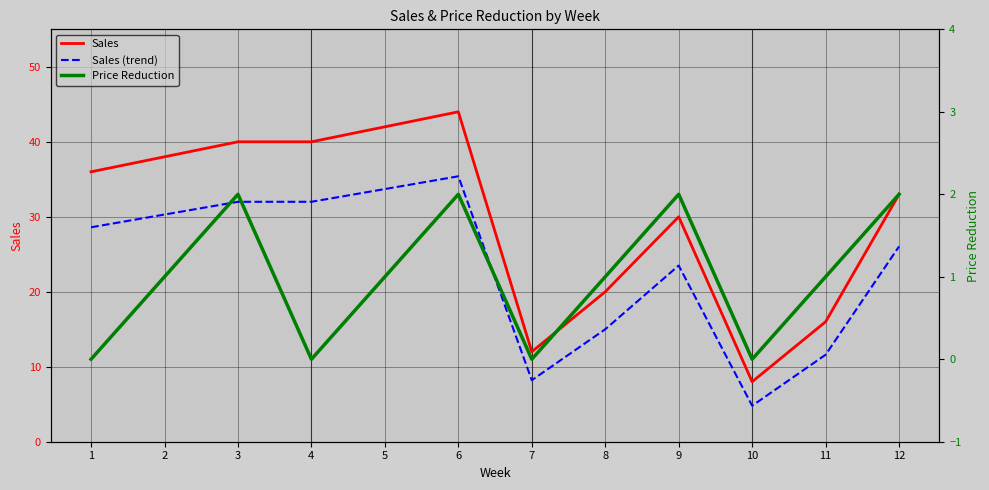

What are all the series names shown in the legend?

Sales, Sales (trend), Price Reduction